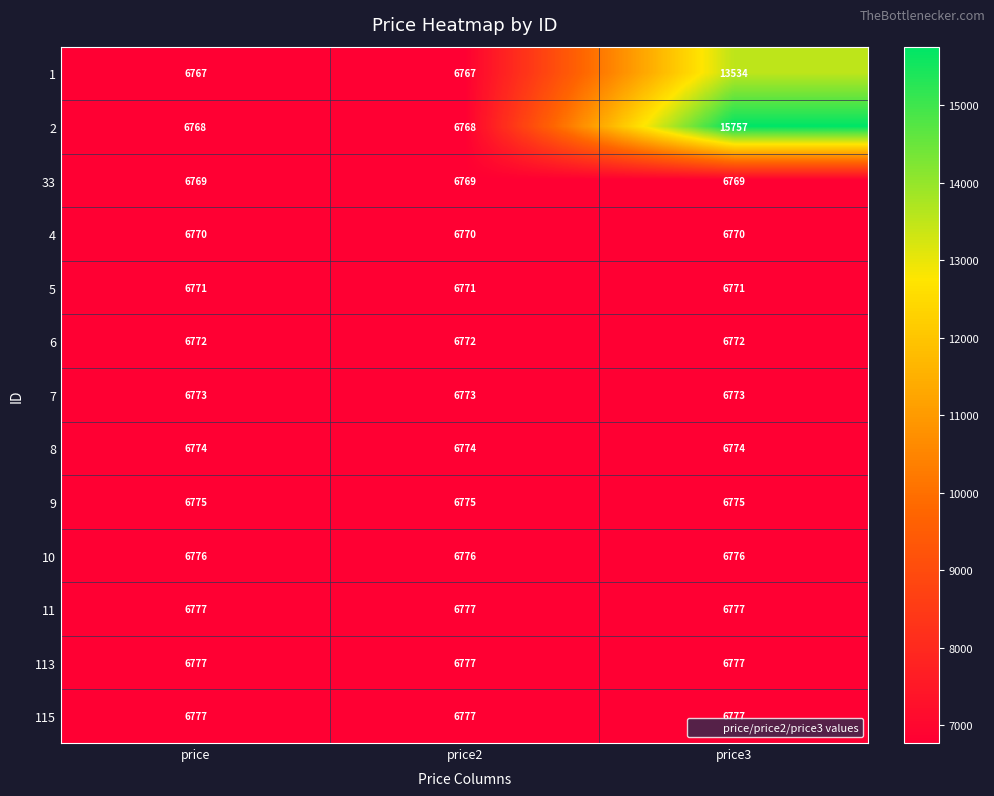

At which label does 2 reach its peak?

price3